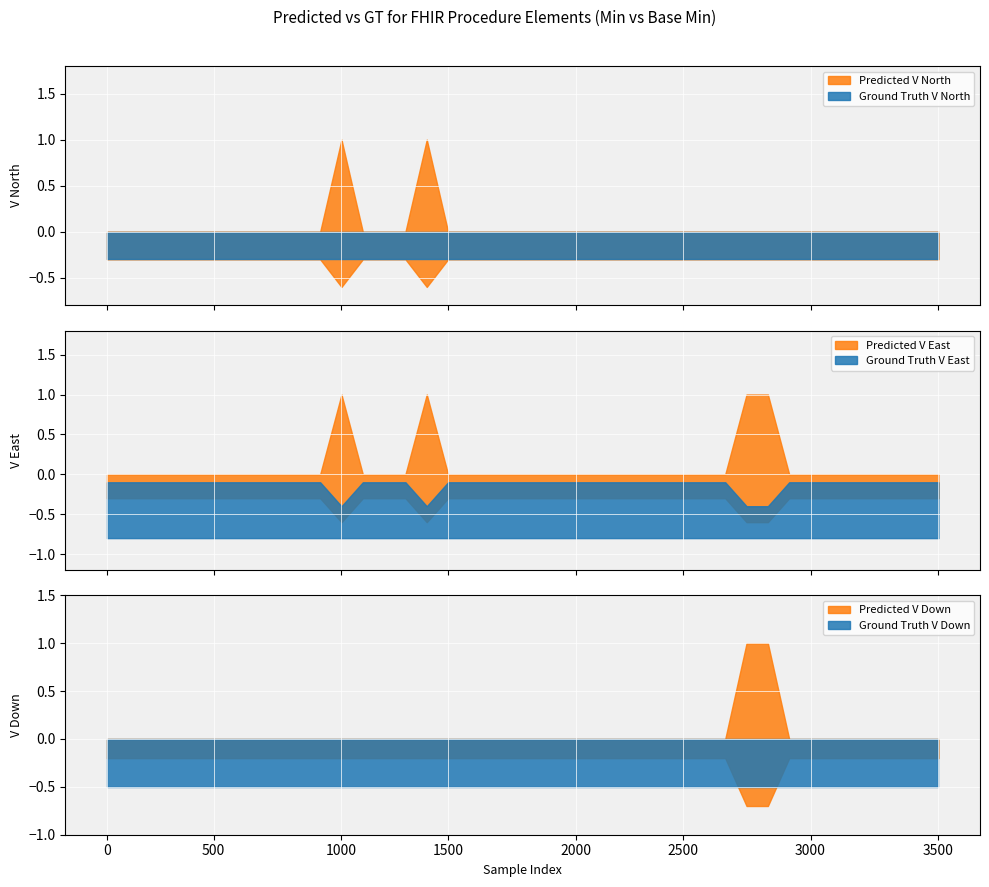

True or false: Base Min has more than 1 interior local peaks.

True